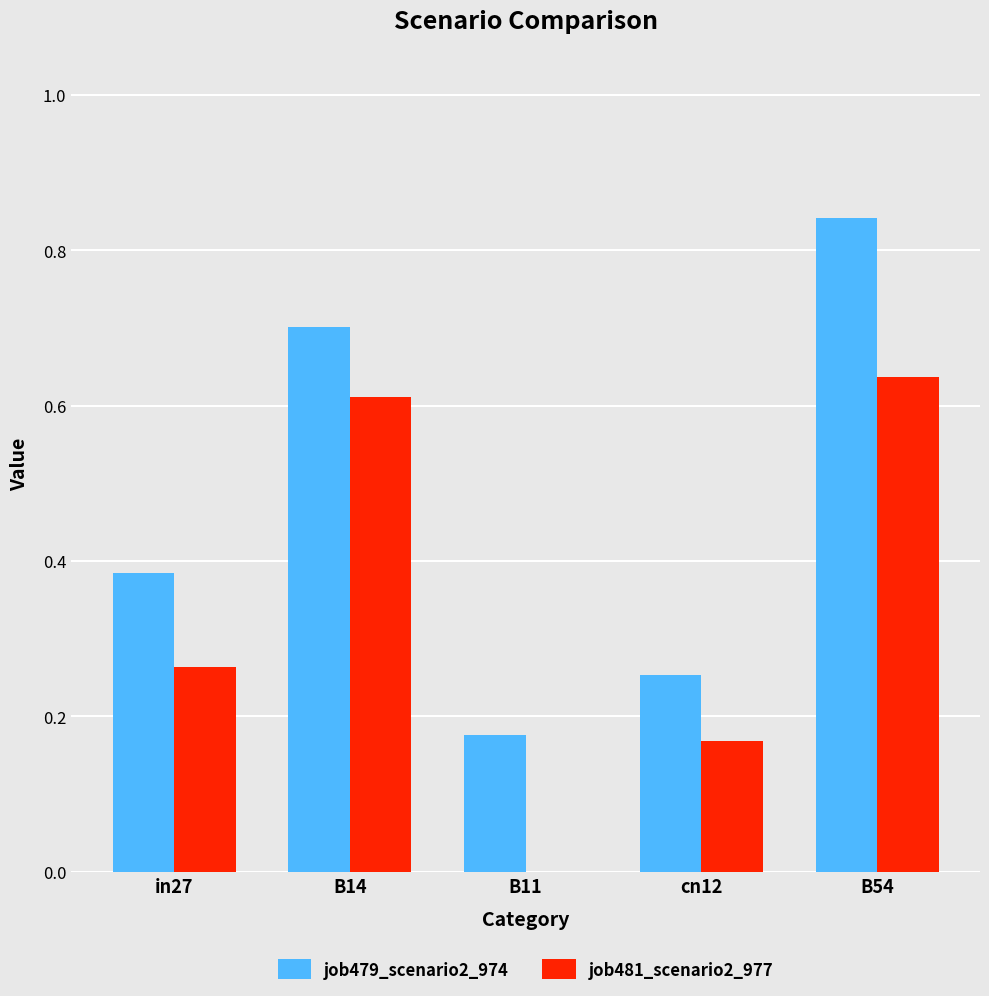

At which category is the sum across all series the highest?

B54